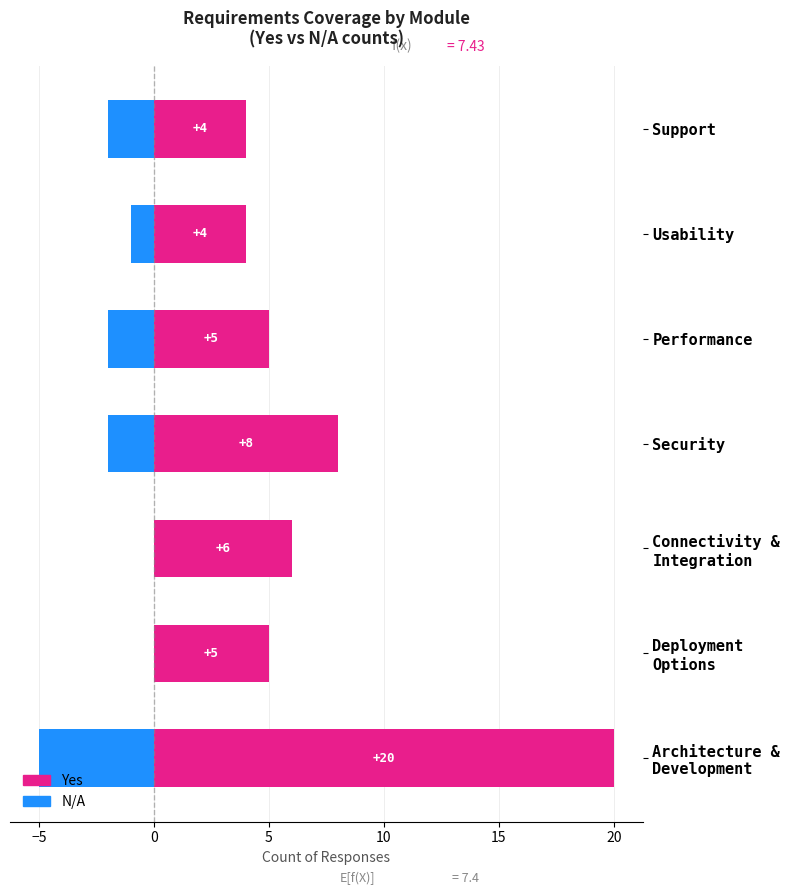

What is the difference between the Yes values at Connectivity & Integration and Security?

2